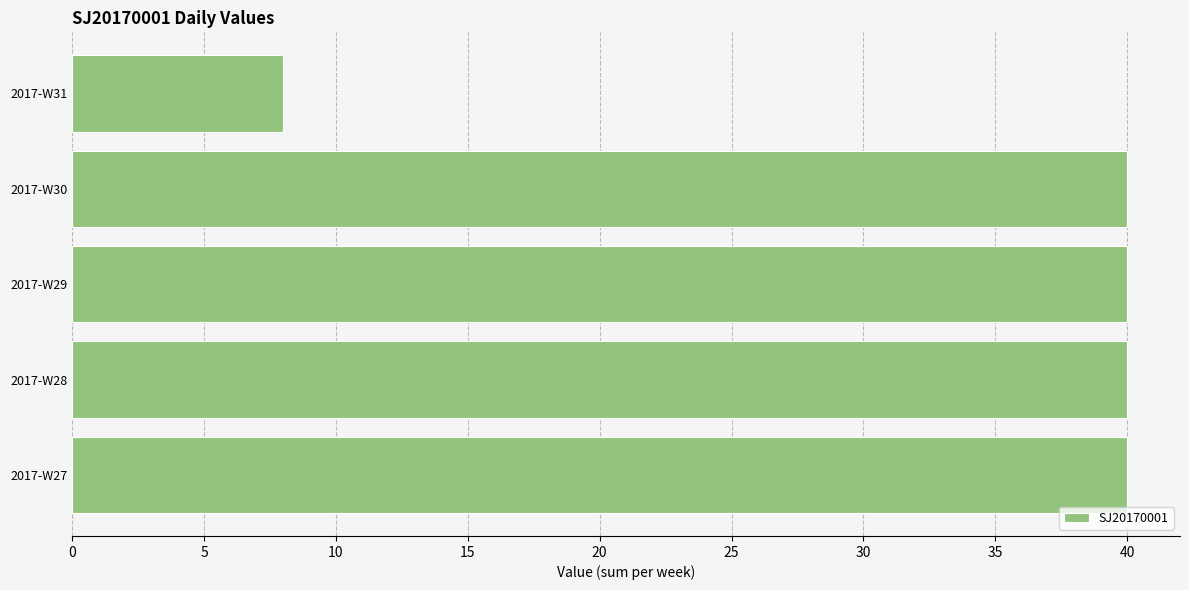

What is the difference between the maximum and minimum values?

32